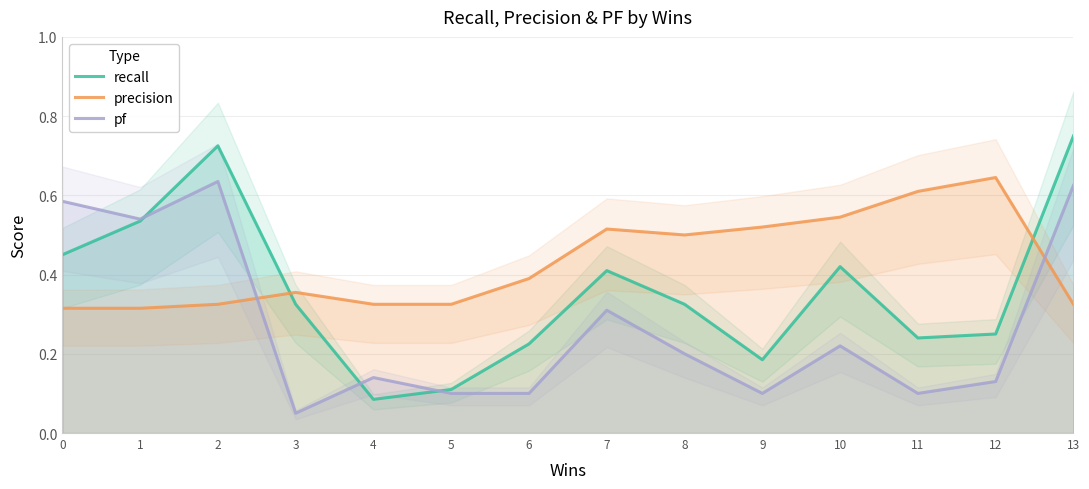

How many times do pf and precision cross each other?

2